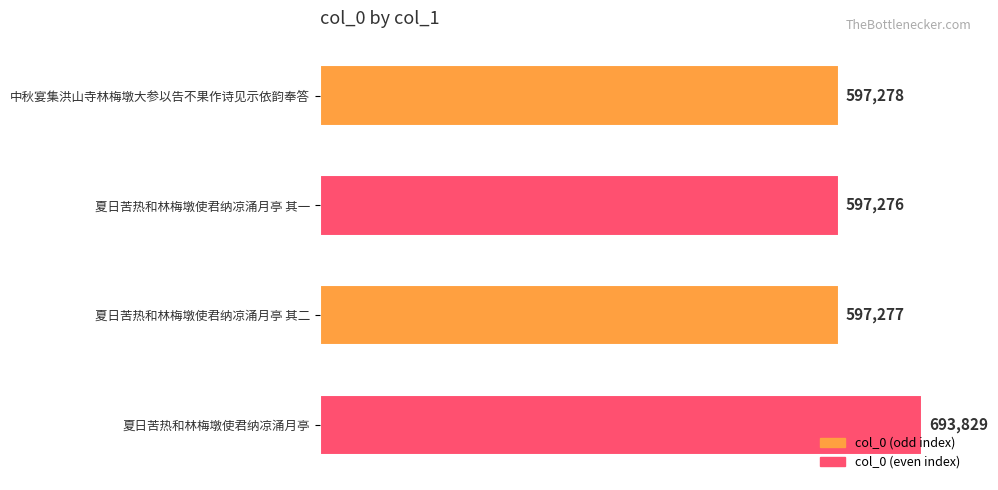

At which category does the chart reach its minimum across all series?

夏日苦热和林梅墩使君纳凉涌月亭 其一